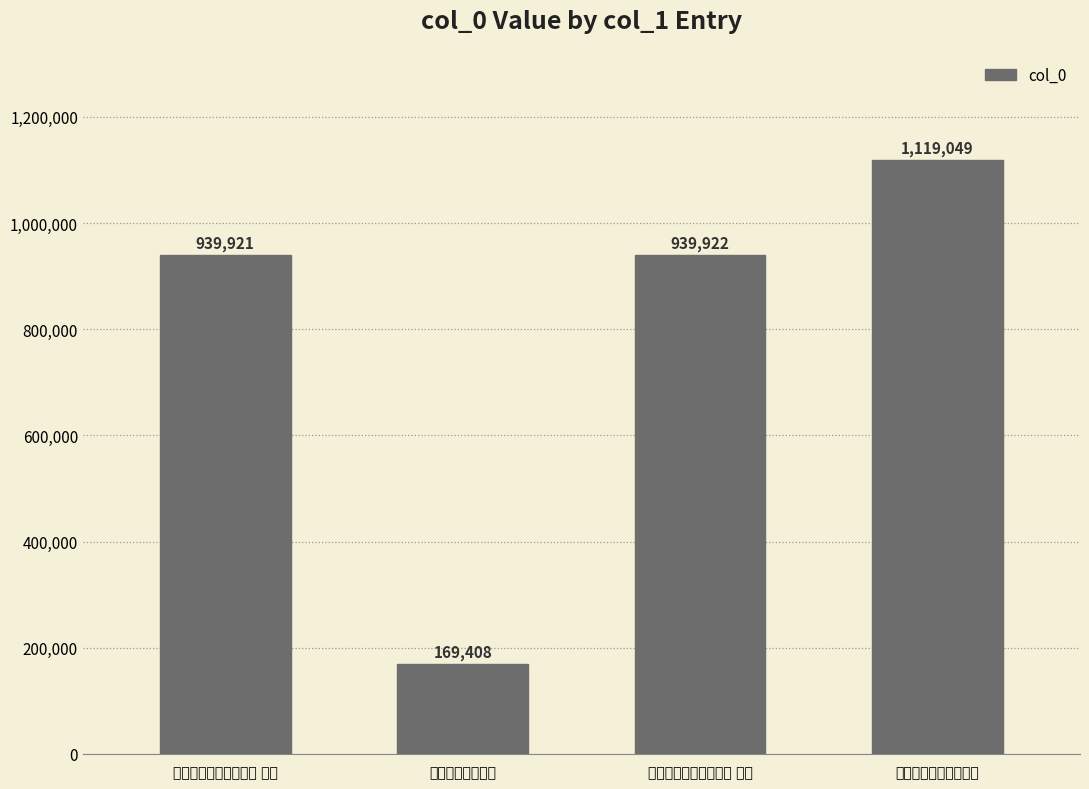

What is the sum of the values at 钦圣宪肃皇后挽词二首 其一 and 钦圣宪肃皇后挽词二首 其二?

1879843